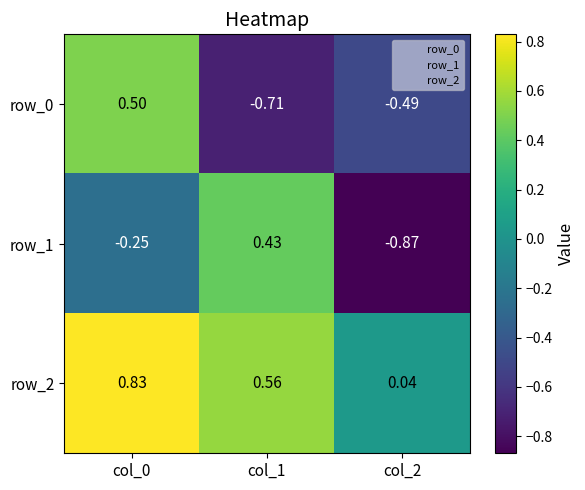

Is the value of row_0 at col_0 greater than the value of row_2 at col_0?

No